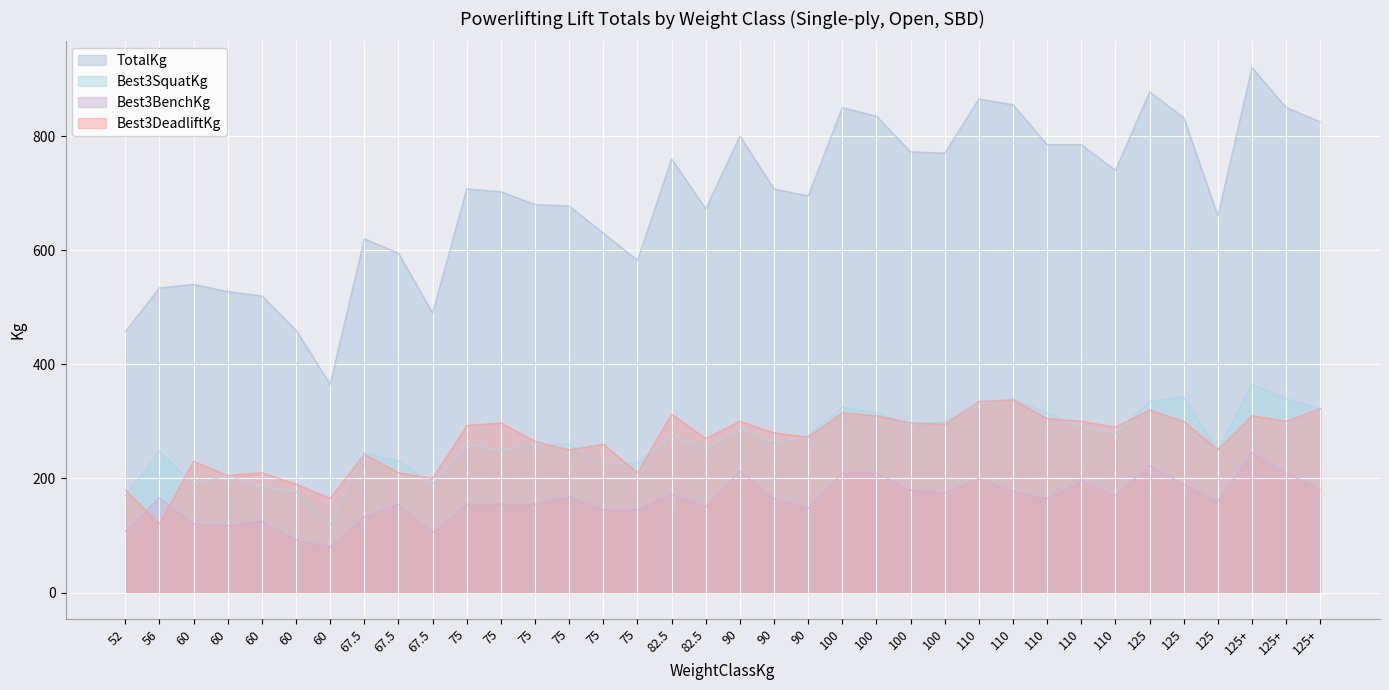

Which series has the widest spread of values?

TotalKg